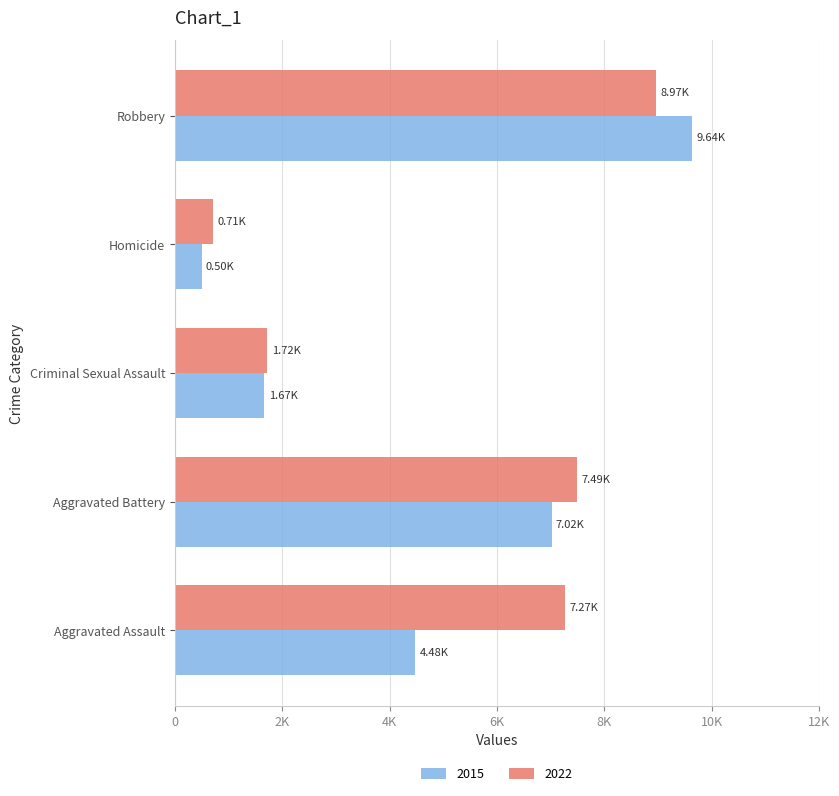

The 2022 series shows 7490 at Aggravated Battery. True or false?

True